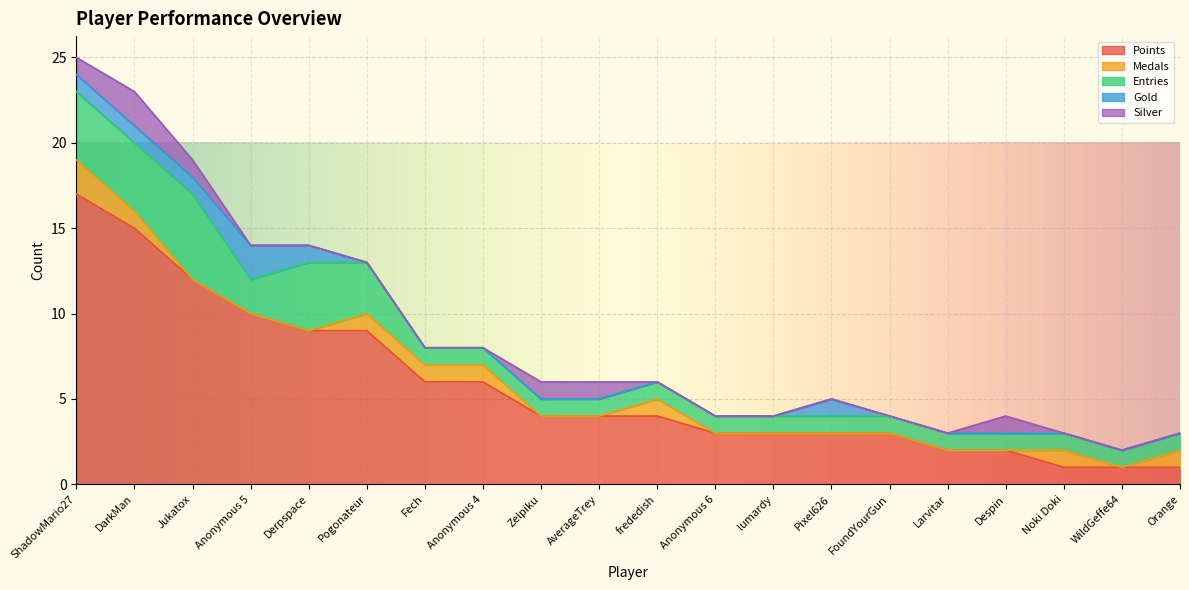

True or false: Medals and Entries intersect in this chart.

False